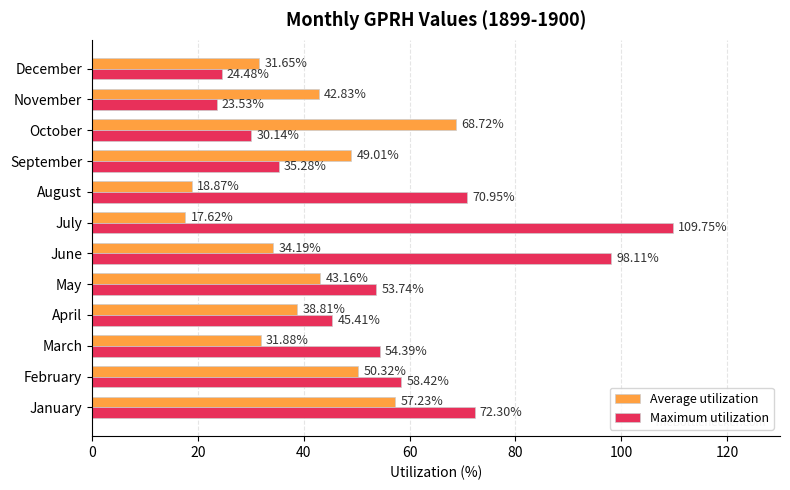

Which category has the highest value in the Maximum utilization series?

July